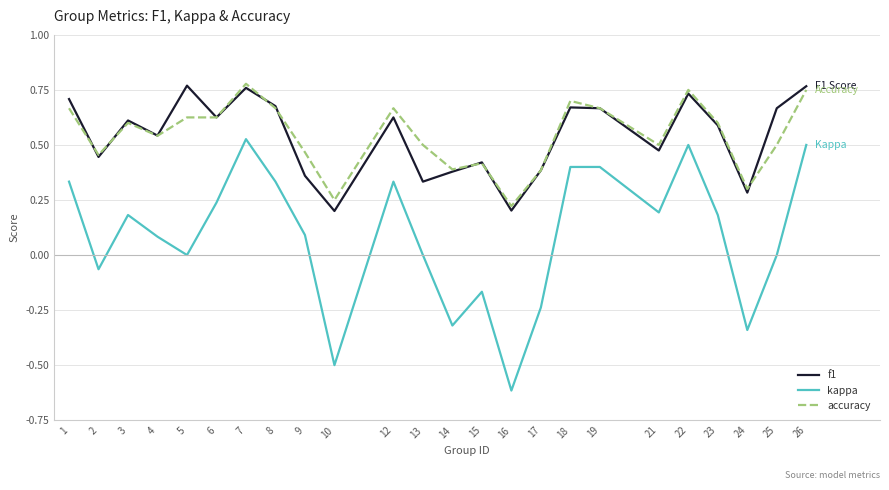

True or false: accuracy has more than 2 interior local peaks.

True